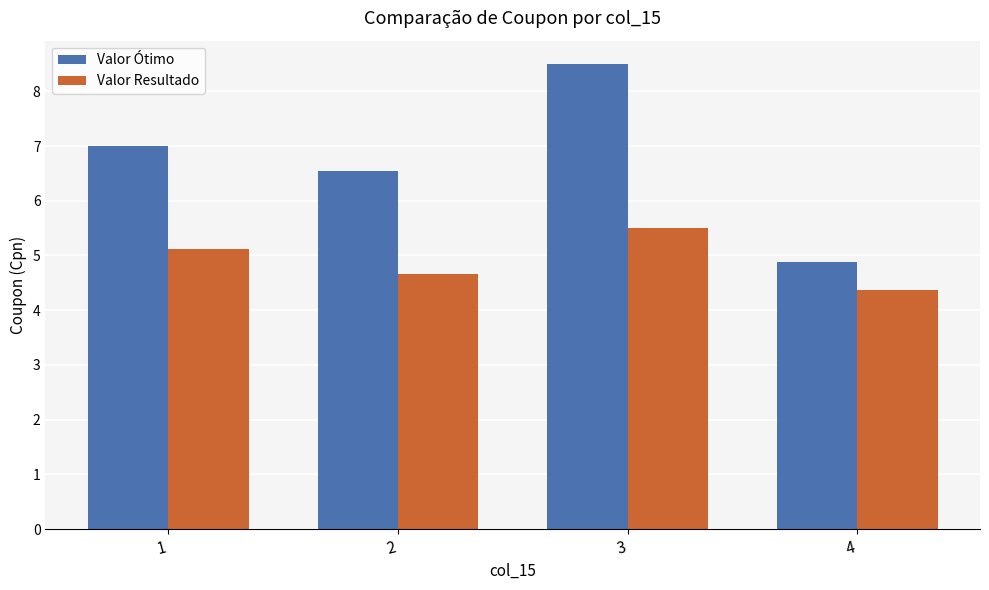

Count the number of data series in this chart.

2